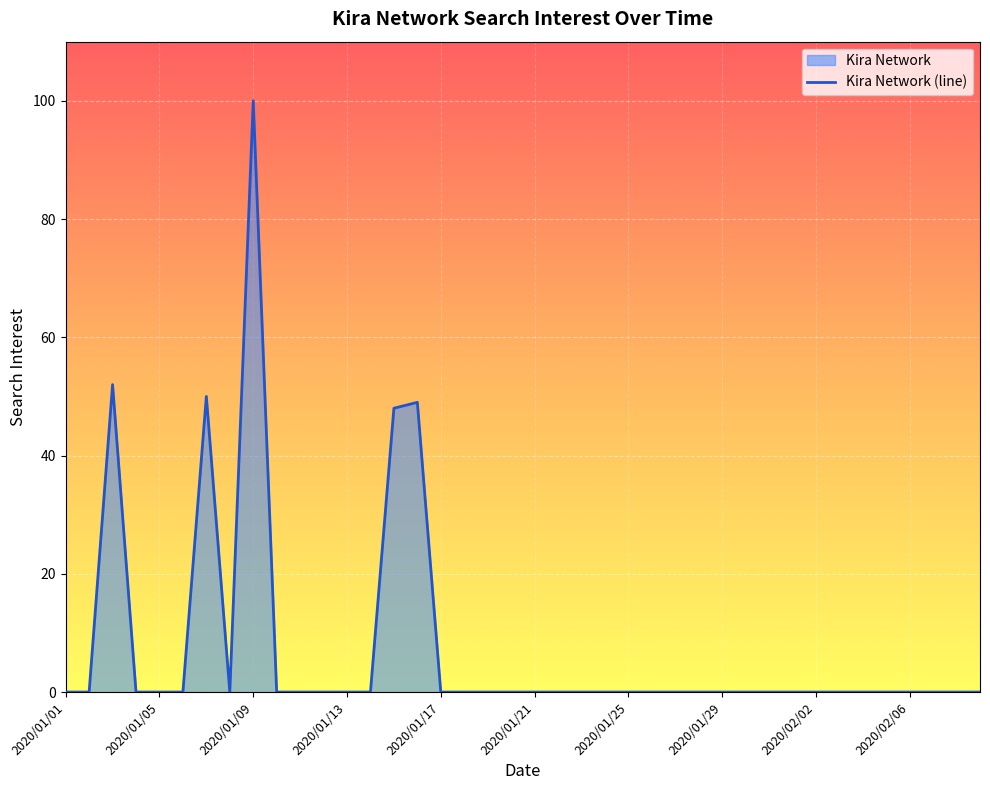

Count the number of data series in this chart.

1